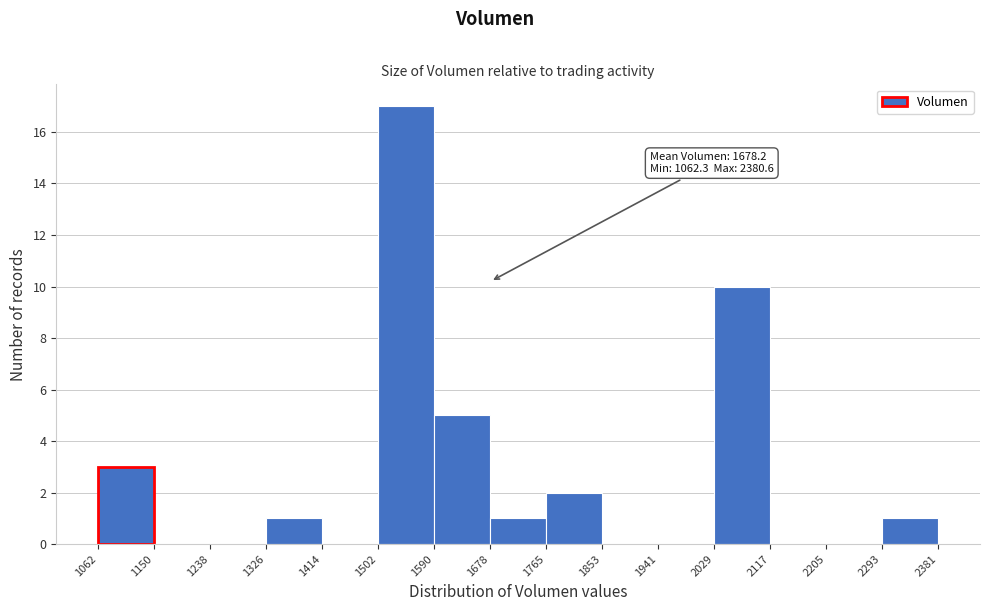

Which range on the x-axis has the tallest bar?

1502 to 1590